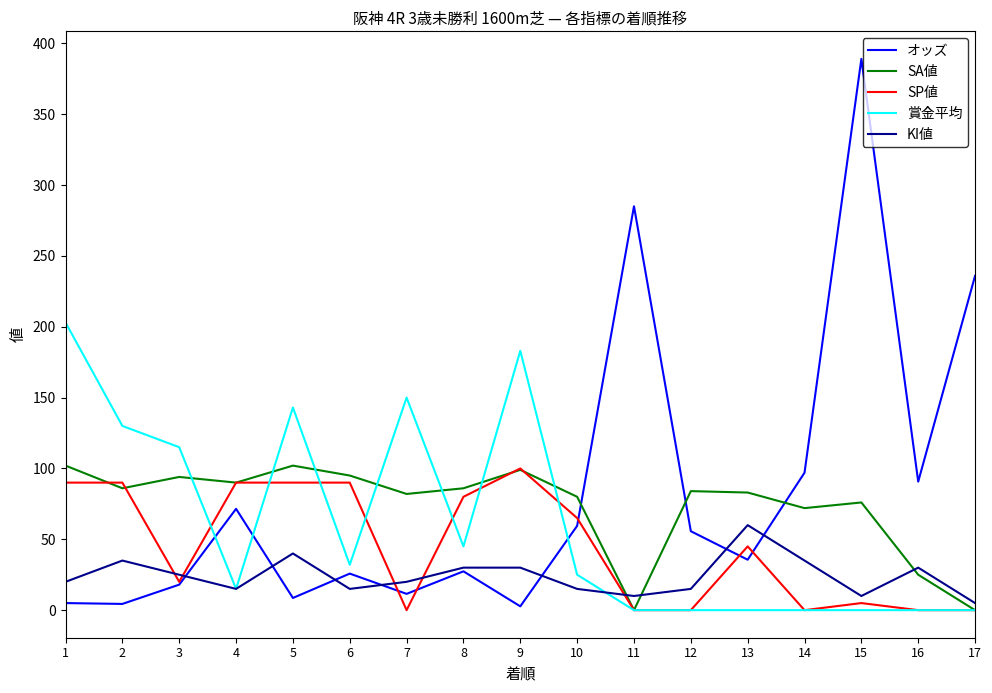

How many series are shown in this chart?

5